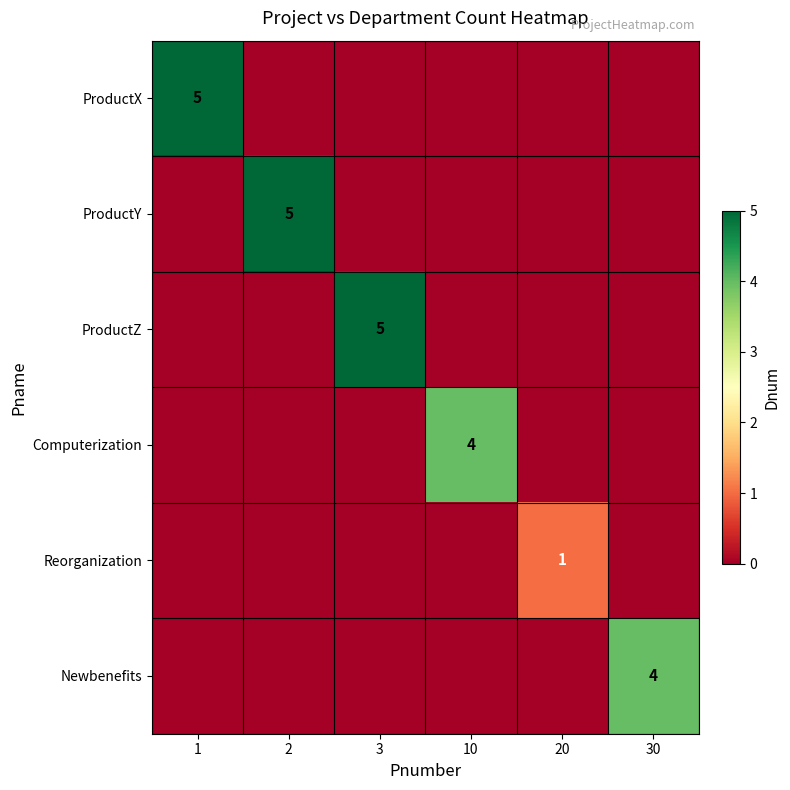

At which category is the sum across all series the highest?

1